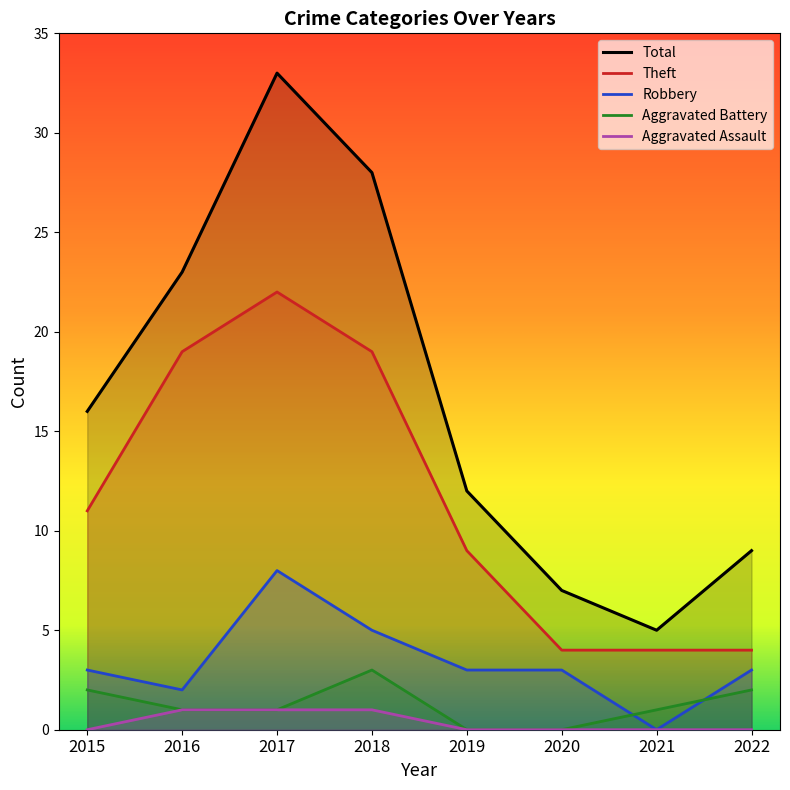

What are all the series names shown in the legend?

Total, Theft, Robbery, Aggravated Battery, Aggravated Assault